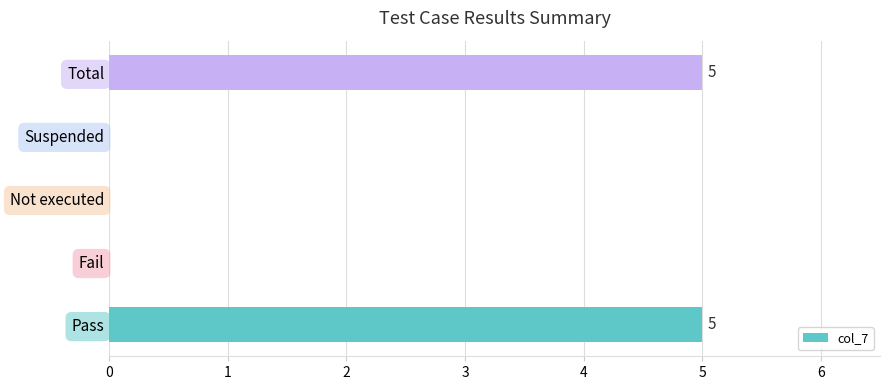

Is it true that the value at Fail is 3?

False